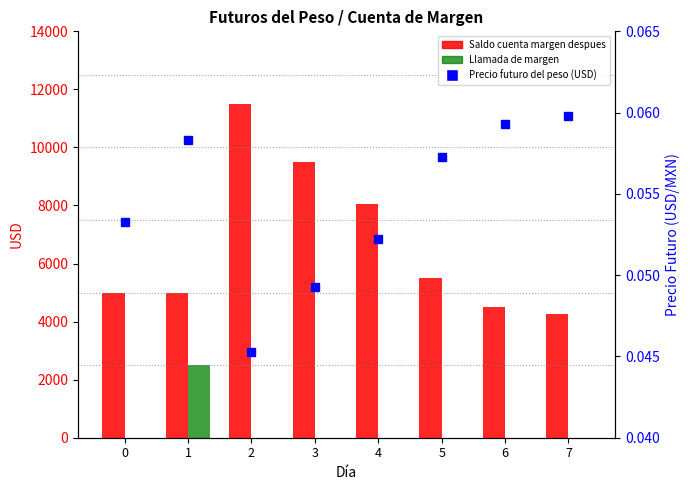

Between 3 and 6, which series saw the biggest shift?

Saldo cuenta margen despues